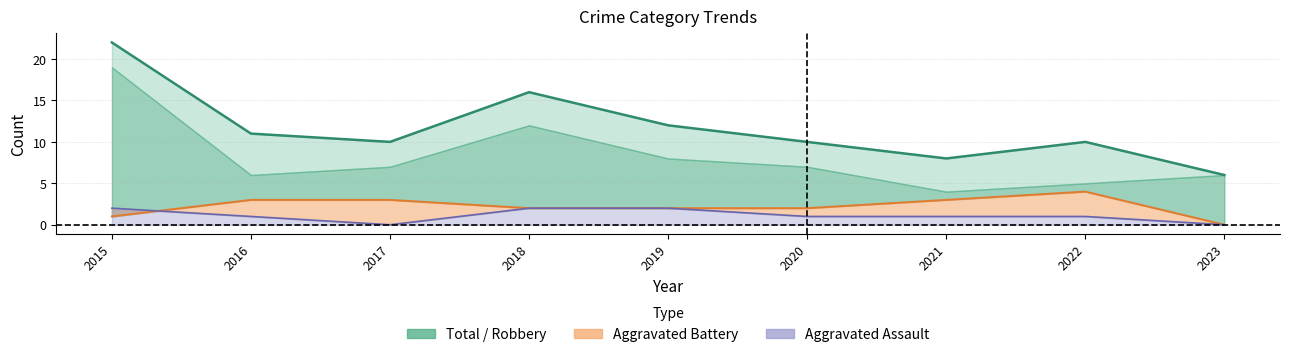

At which category is the sum across all series the highest?

2015